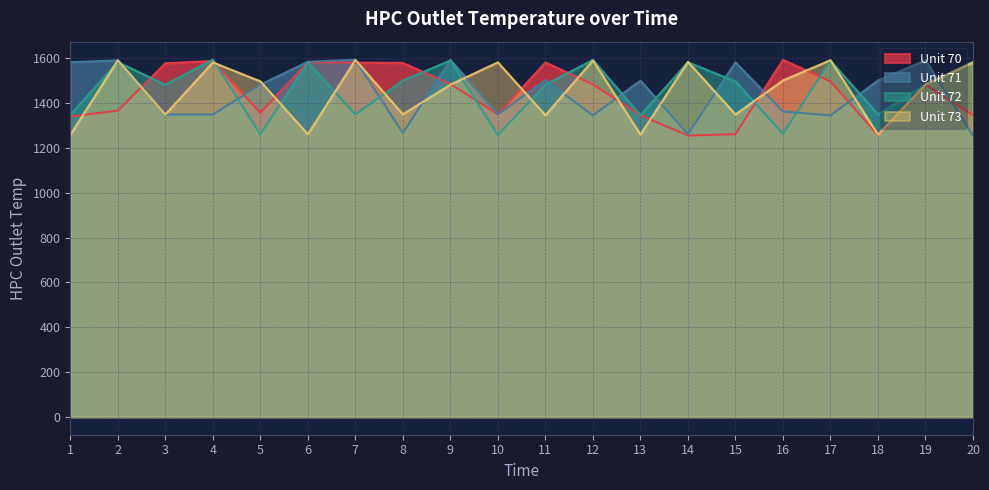

Which label corresponds to the smallest value in the chart?

14